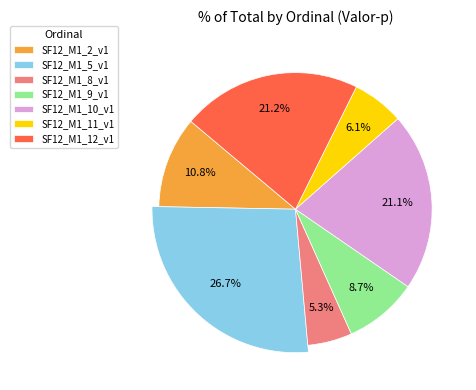

Is SF12_M1_10_v1 the majority of the pie?

No